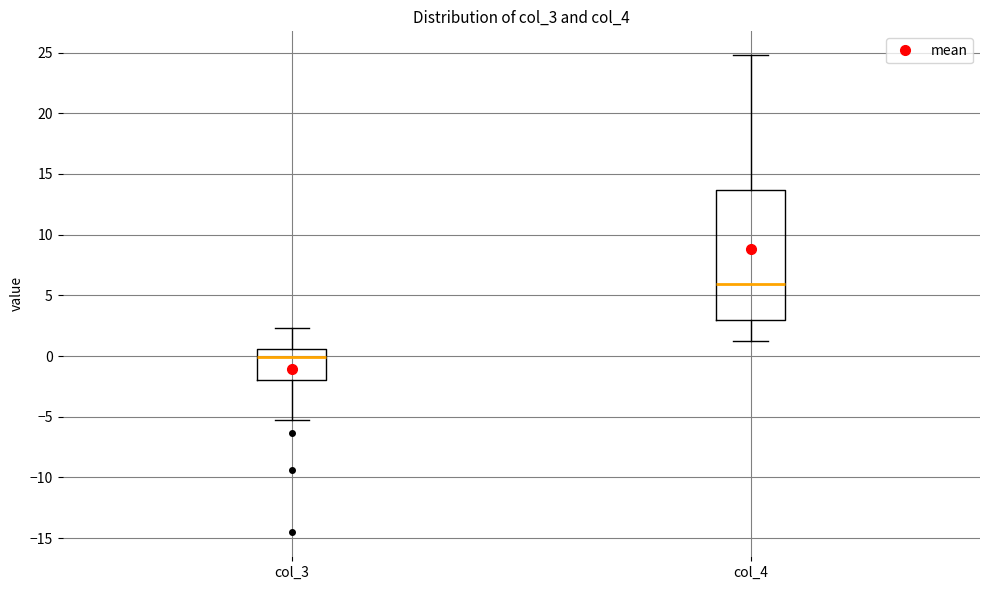

Where is the lower edge of the box for col_4 on the y-axis? The values are not printed on the chart, so give them approximately, as read against the axis.

3.0